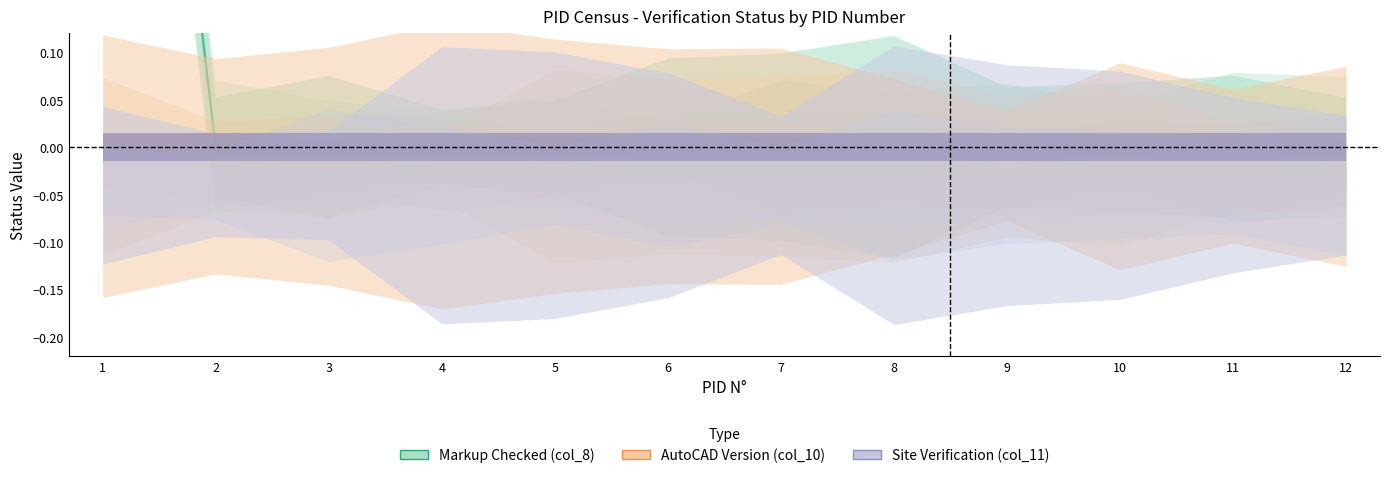

True or false: col_11 has more than 2 interior local peaks.

False